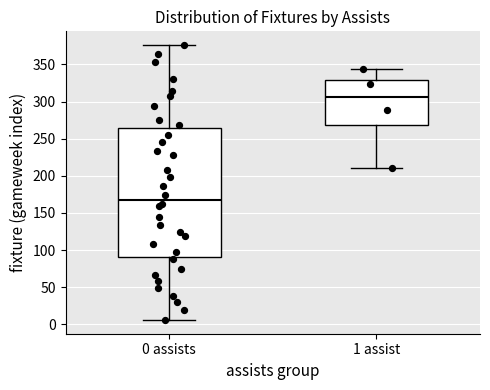

Comparing the boxes themselves (not the whiskers), which one is the tallest?

0 assists